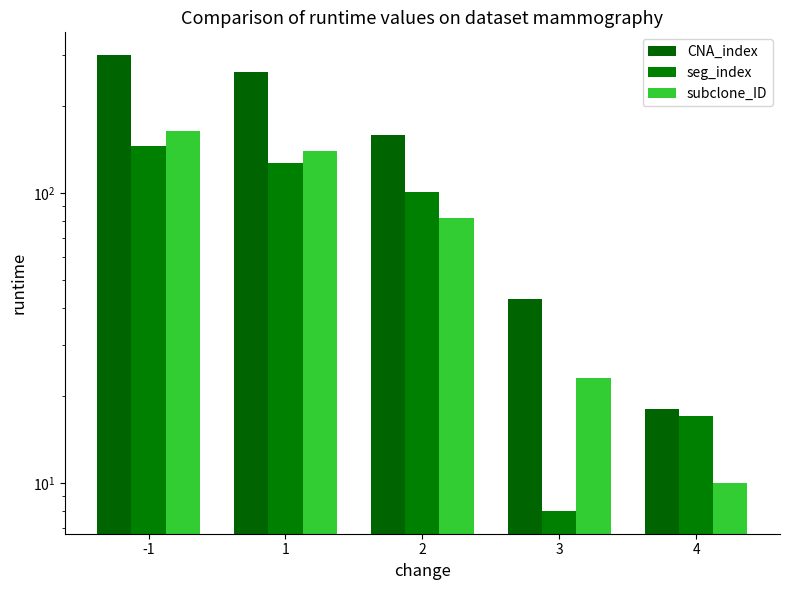

Where is seg_index nearest to the value 76?

2